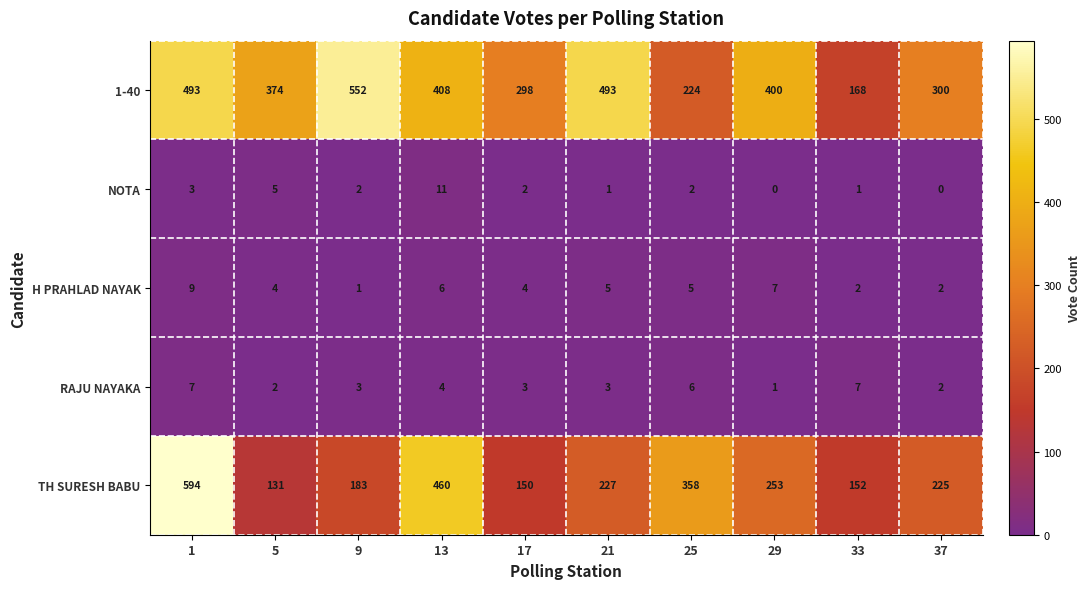

What is the difference between the second highest and minimum values in the TH SURESH BABU series?

329